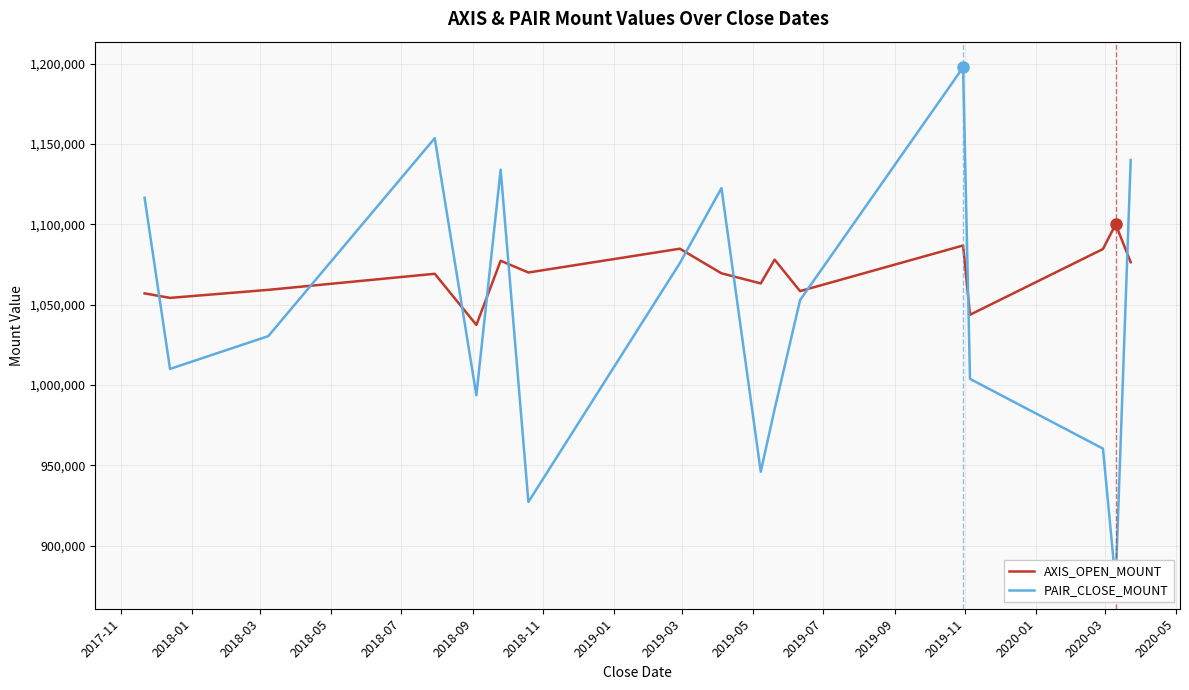

What is the highest value of the AXIS_OPEN_MOUNT series?

1100000